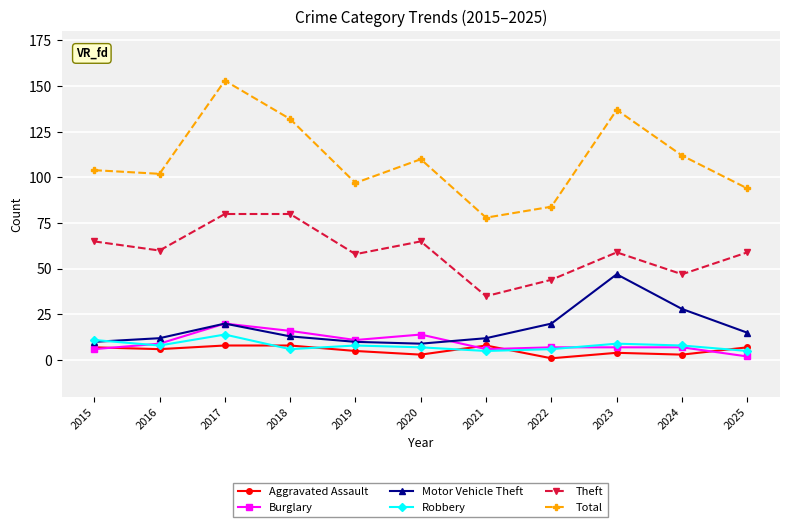

True or false: Total and Robbery intersect in this chart.

False